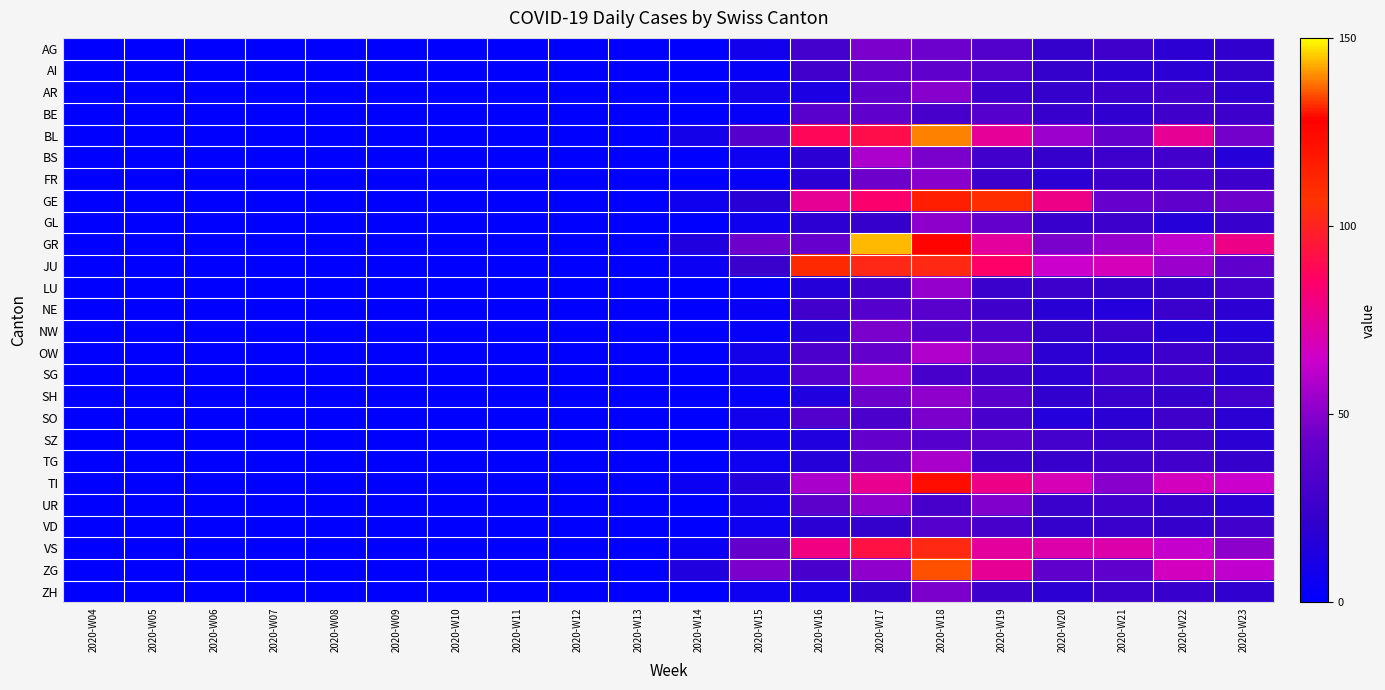

What is the total value across all series at 2020-W23?

798